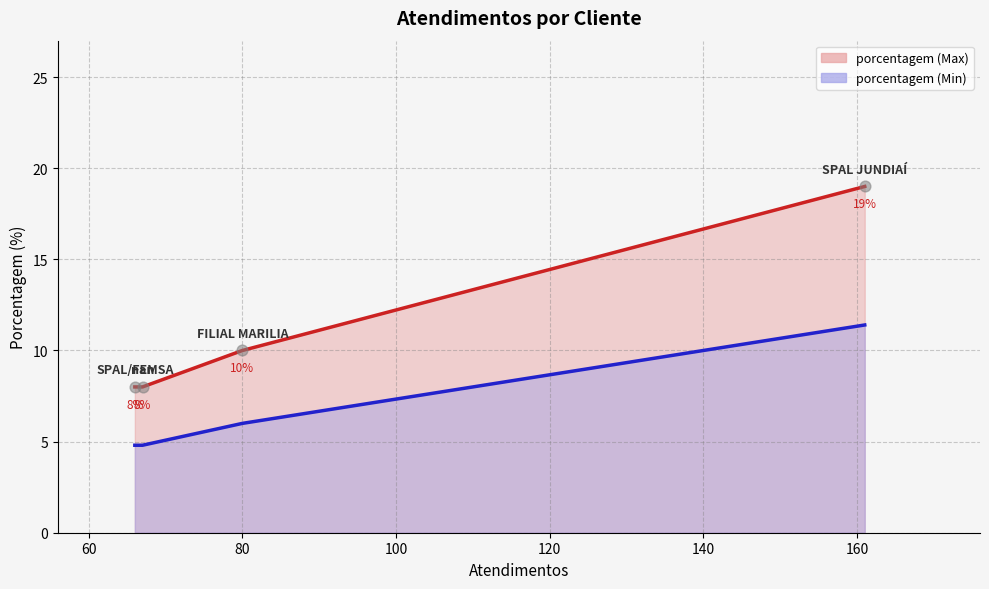

Is the value of porcentagem (lower line) at 100 greater than the value of observed points at 80?

Yes